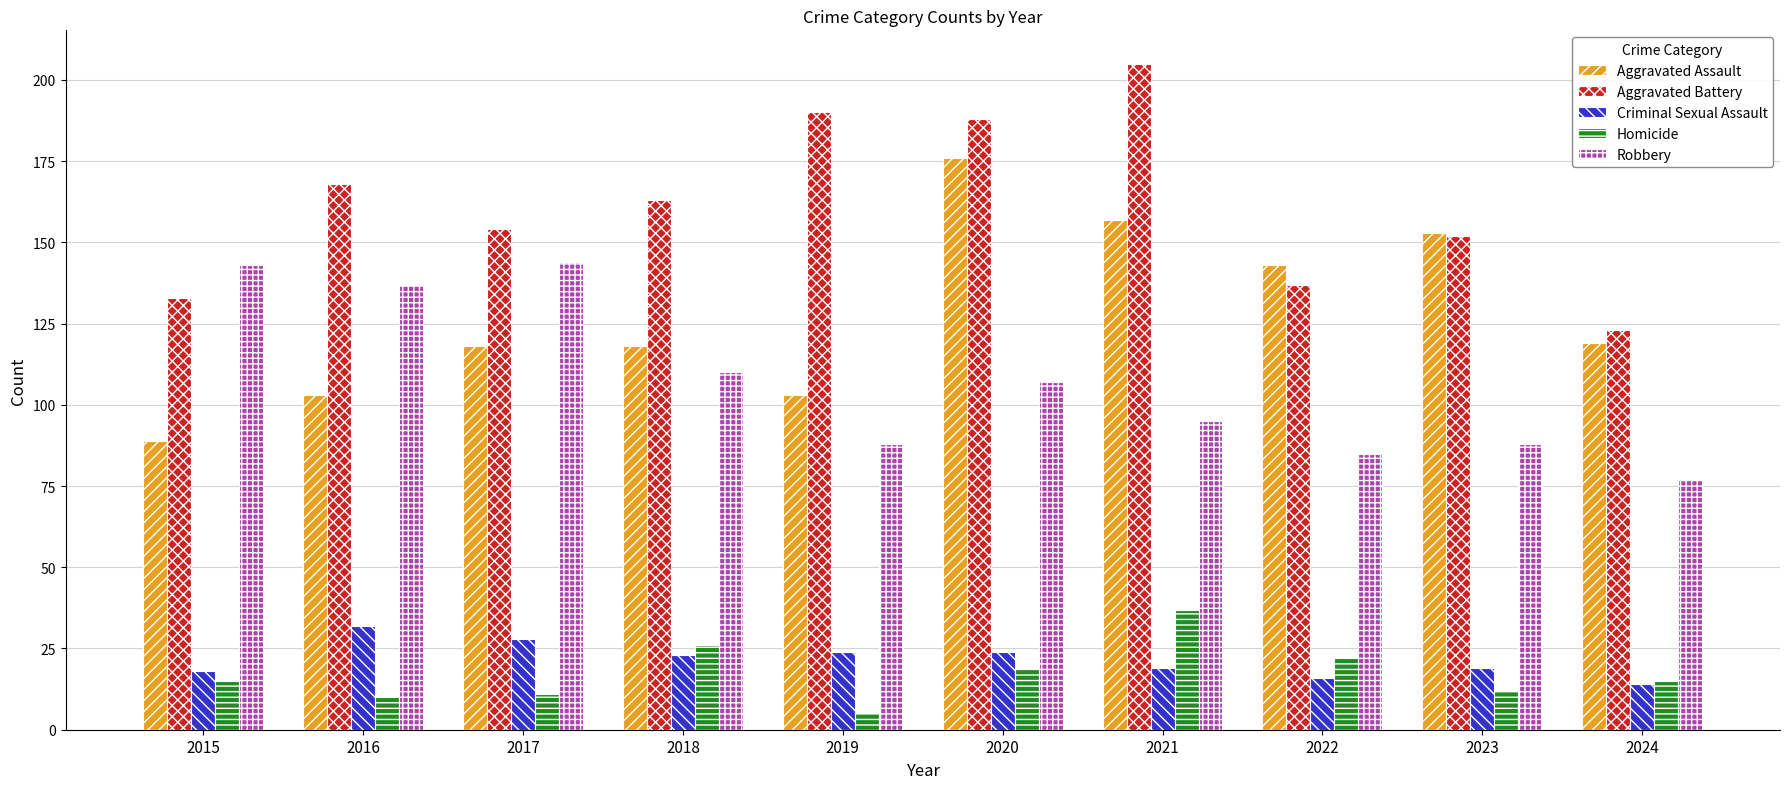

Reading right to left, transcribe all the data shown in this chart.

Aggravated Assault: 119	153	143	157	176	103	118	118	103	89
Aggravated Battery: 123	152	137	205	188	190	163	154	168	133
Criminal Sexual Assault: 14	19	16	19	24	24	23	28	32	18
Homicide: 15	12	22	37	19	5	26	11	10	15
Robbery: 77	88	85	95	107	88	110	144	137	143